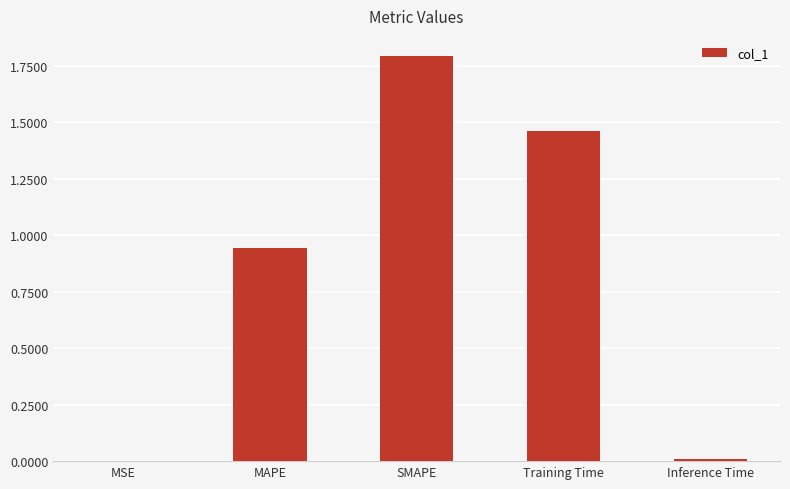

What is the sum of all values?

4.2